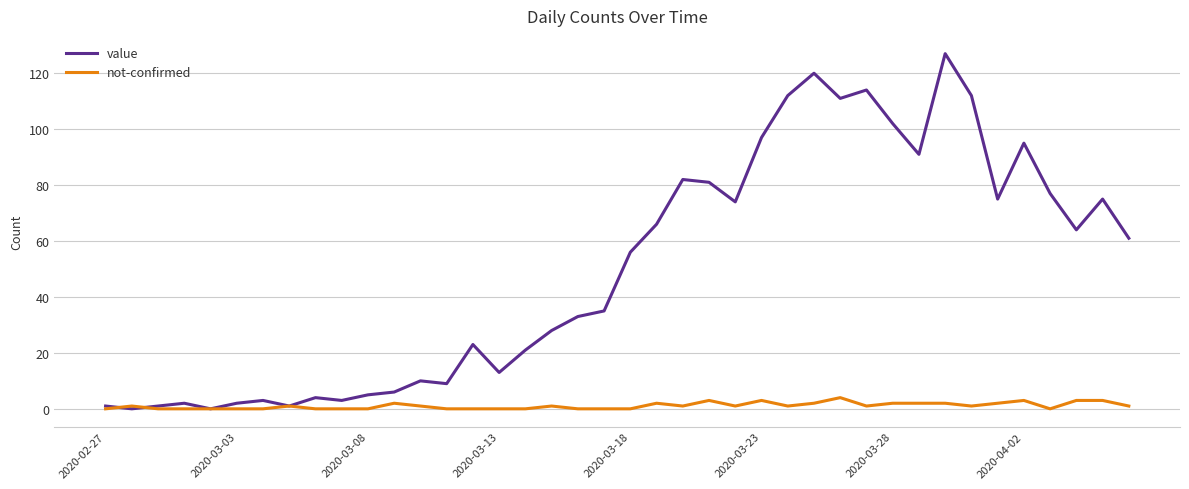

List the series in order of their peak value, highest first.

value, not-confirmed